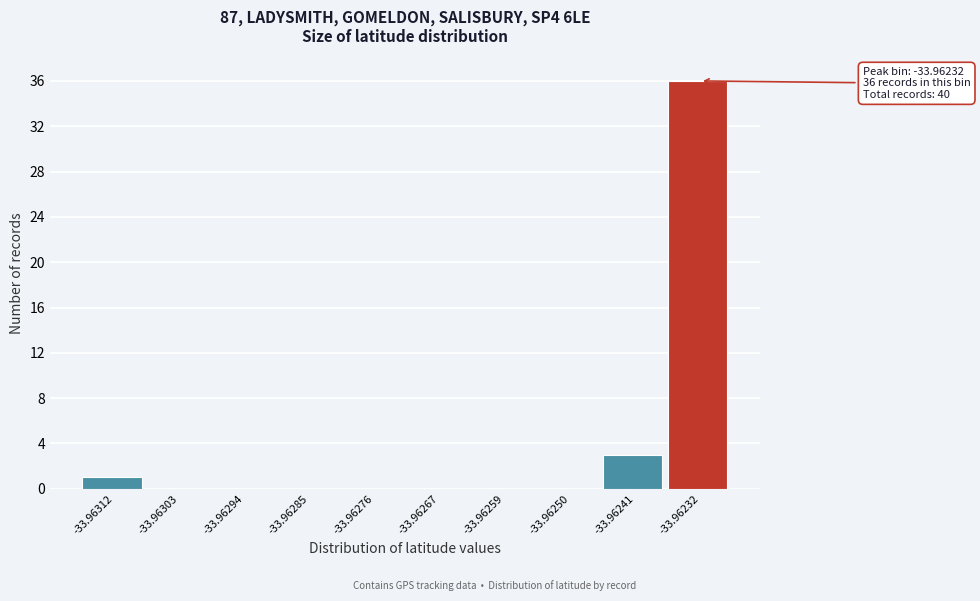

Reading left to right, list all the values displayed in this chart.

-33.96312=1	-33.96303=0	-33.96294=0	-33.96285=0	-33.96276=0	-33.96267=0	-33.96259=0	-33.96250=0	-33.96241=3	-33.96232=36